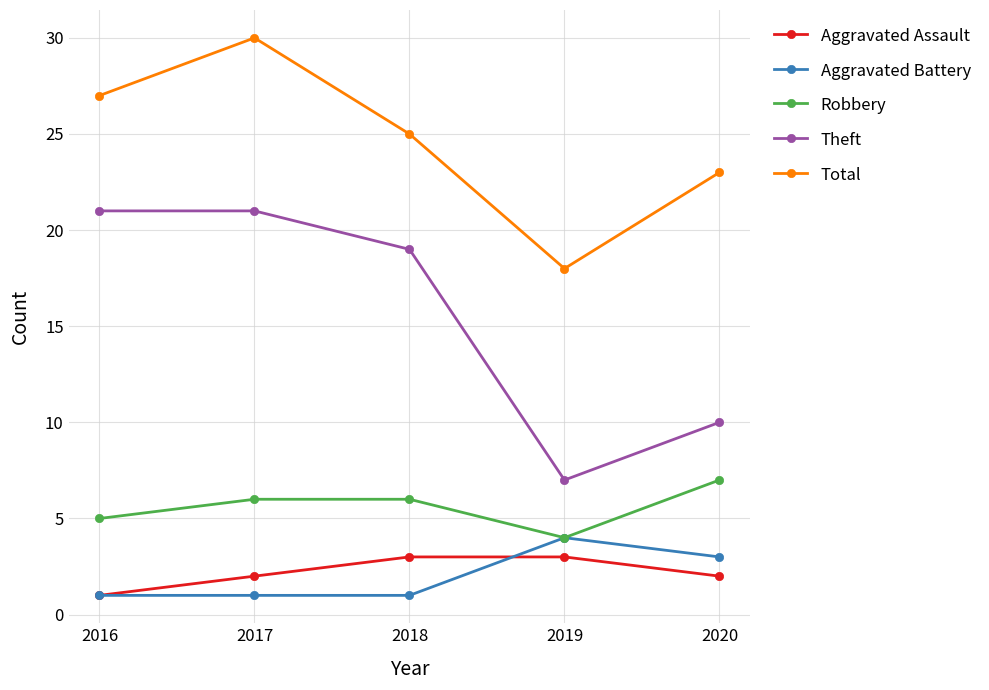

At which category does the chart reach its peak across all series?

2017